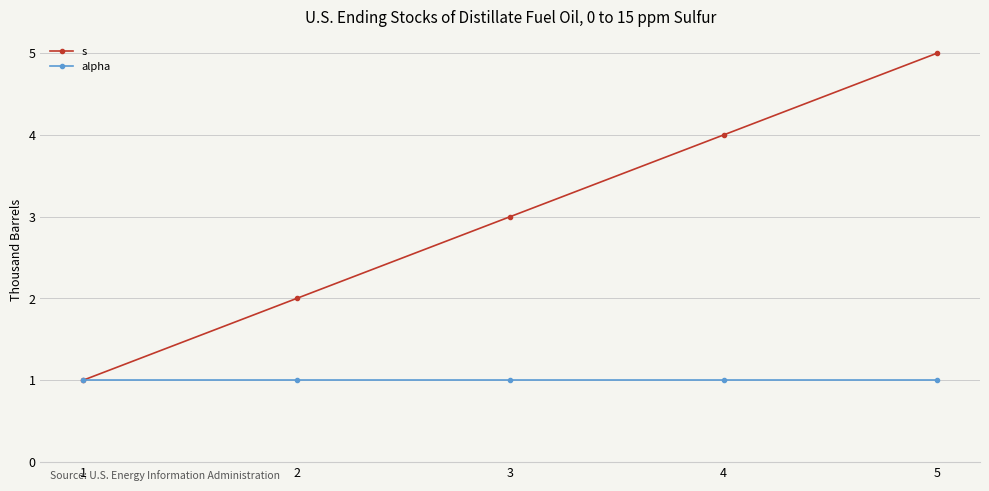

Is this an area chart (filled region under the line)?

No